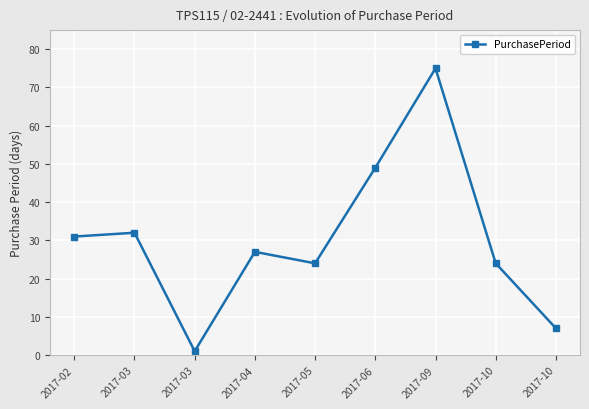

How many lines are shown in the chart?

1